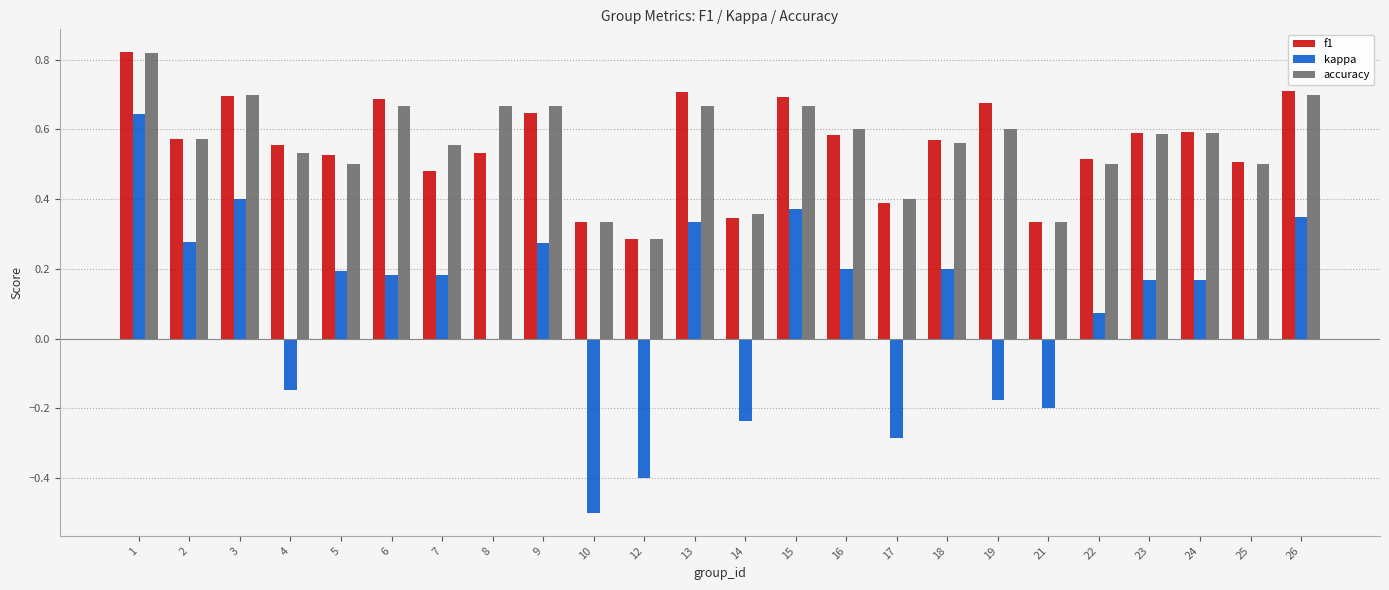

How many groups of bars are there?

24